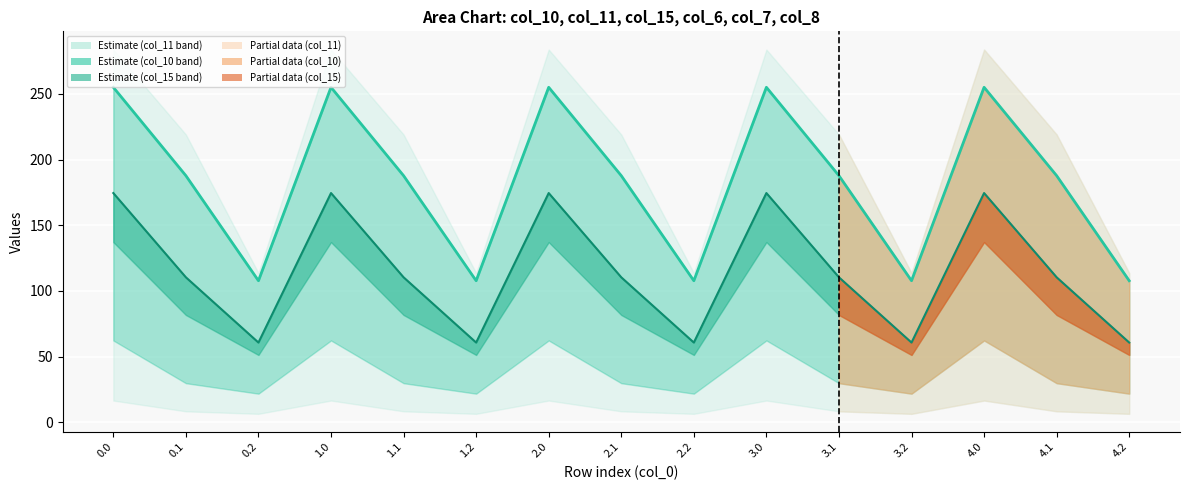

At 4.0, list the series in order from largest to smallest.

col_10 line, col_15 line